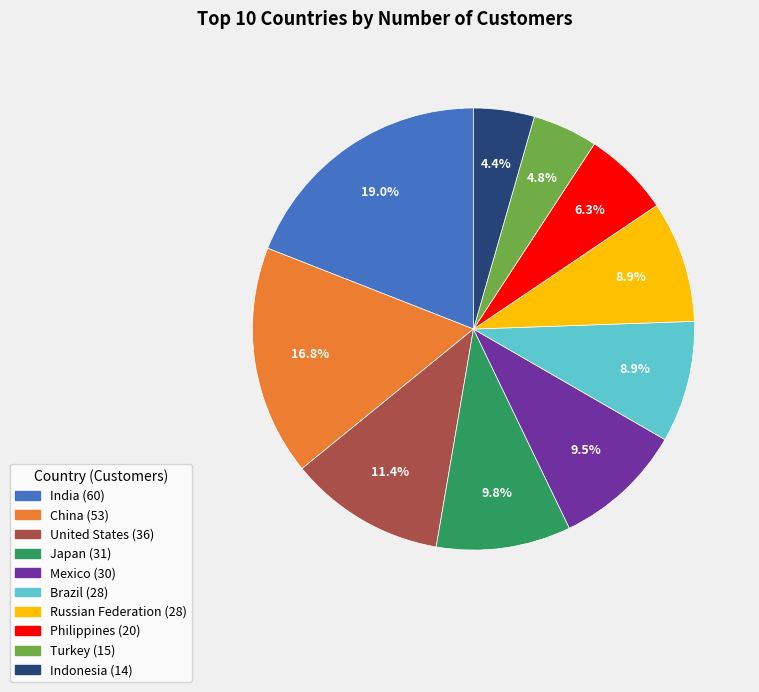

Does Mexico account for over 50% of the chart?

No